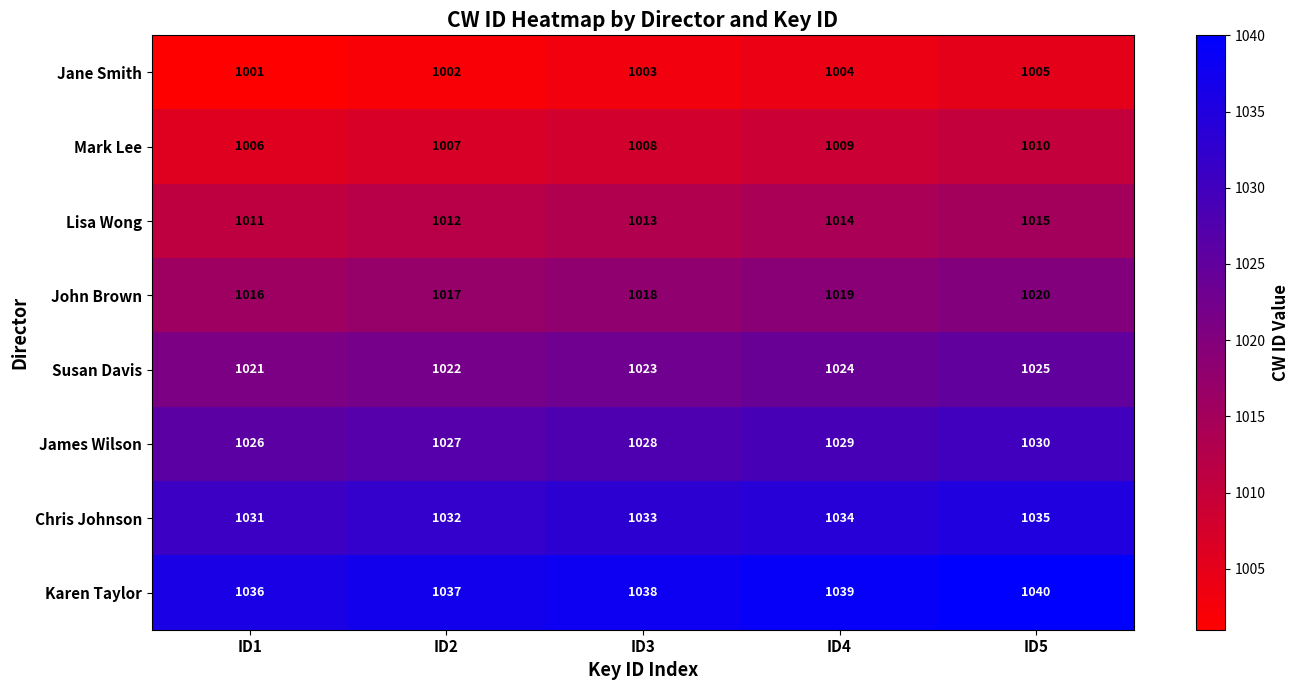

What is the sum of all John Brown values?

5090